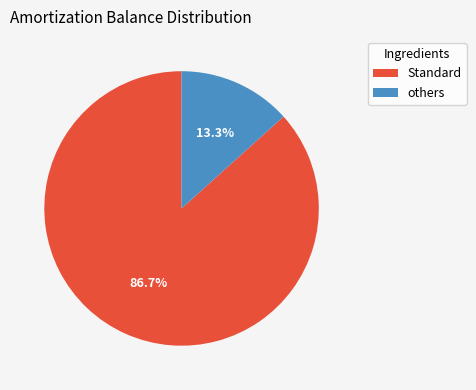

To the nearest percent, what is the average slice percentage?

50%